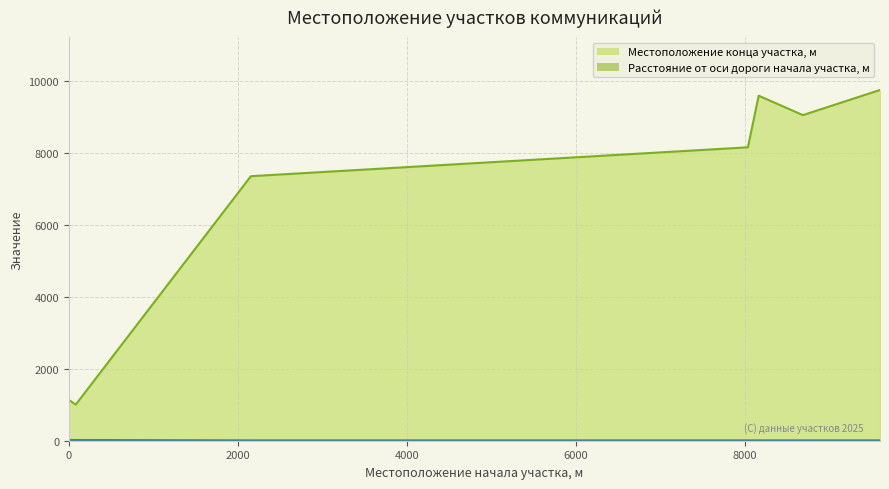

What is the smallest value displayed?

10